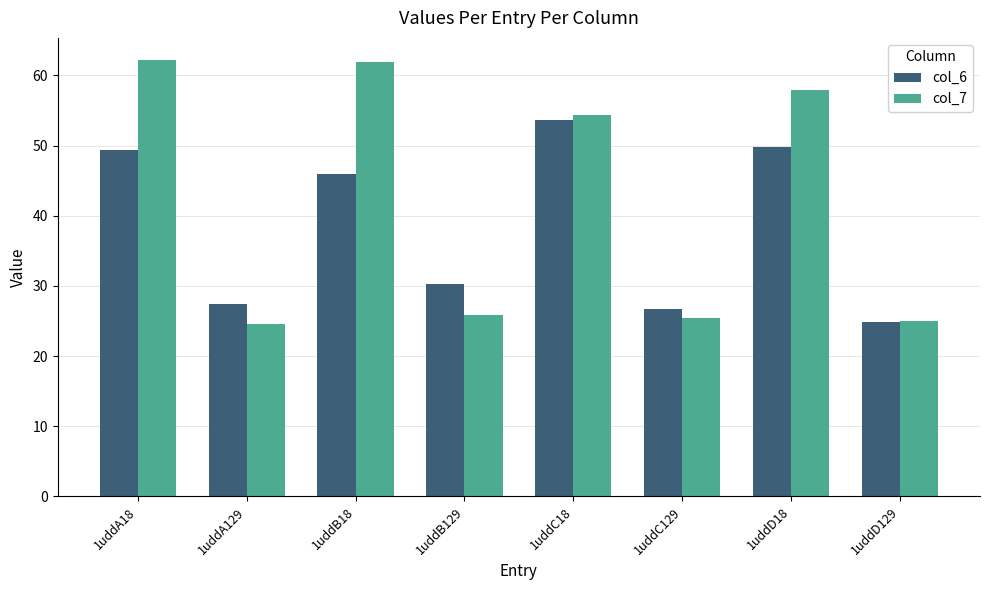

What is the spread (max minus min) of values at 1uddD129?

0.1